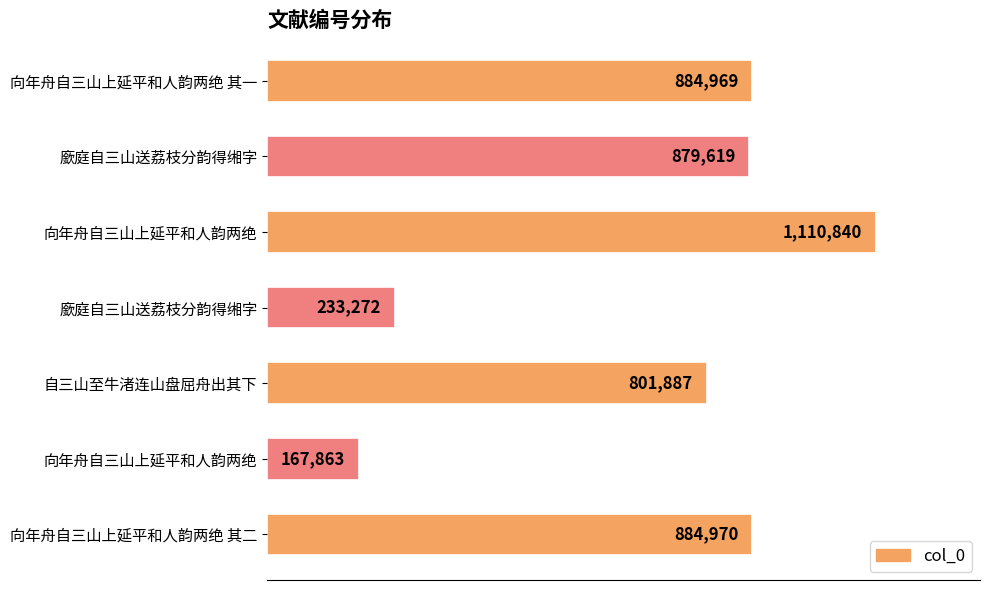

What is the maximum value shown in the chart?

1110840